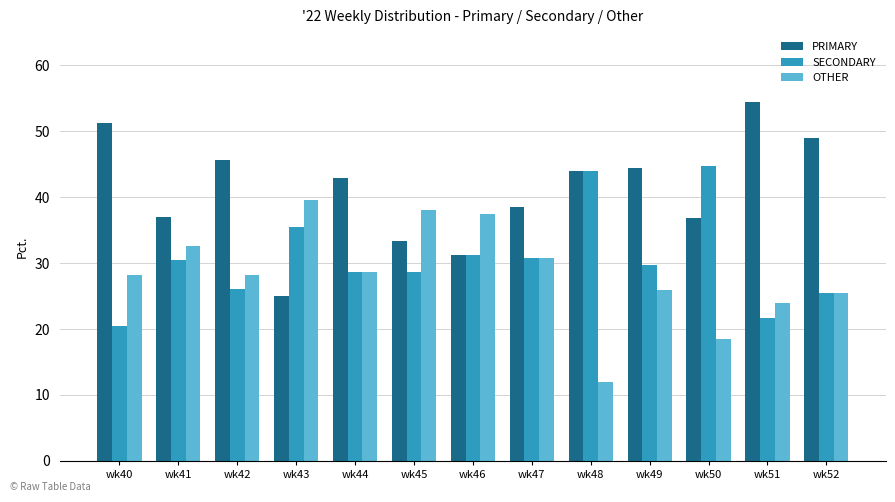

What is the value of the PRIMARY bar at the 11th from the left?

36.8